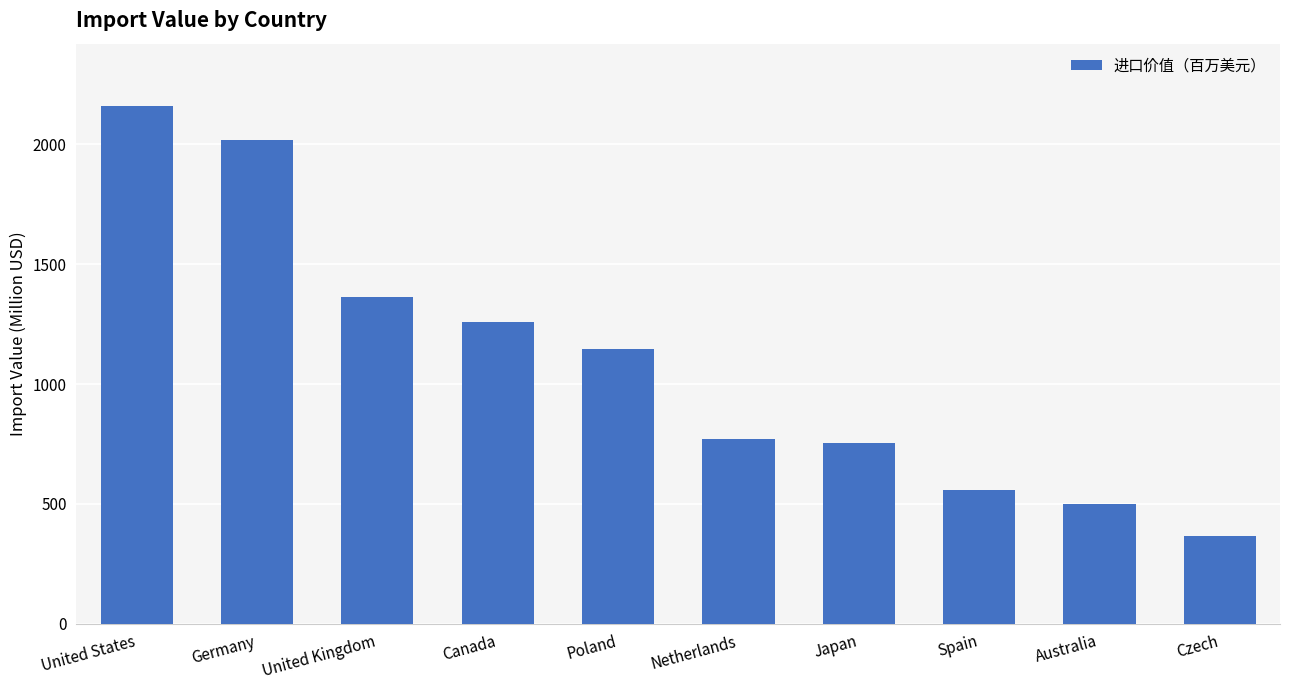

At which category does the chart reach its peak across all series?

United States